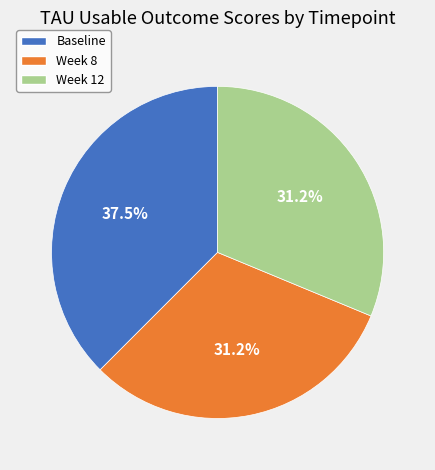

How much of the chart is everything except Baseline?

62.5%